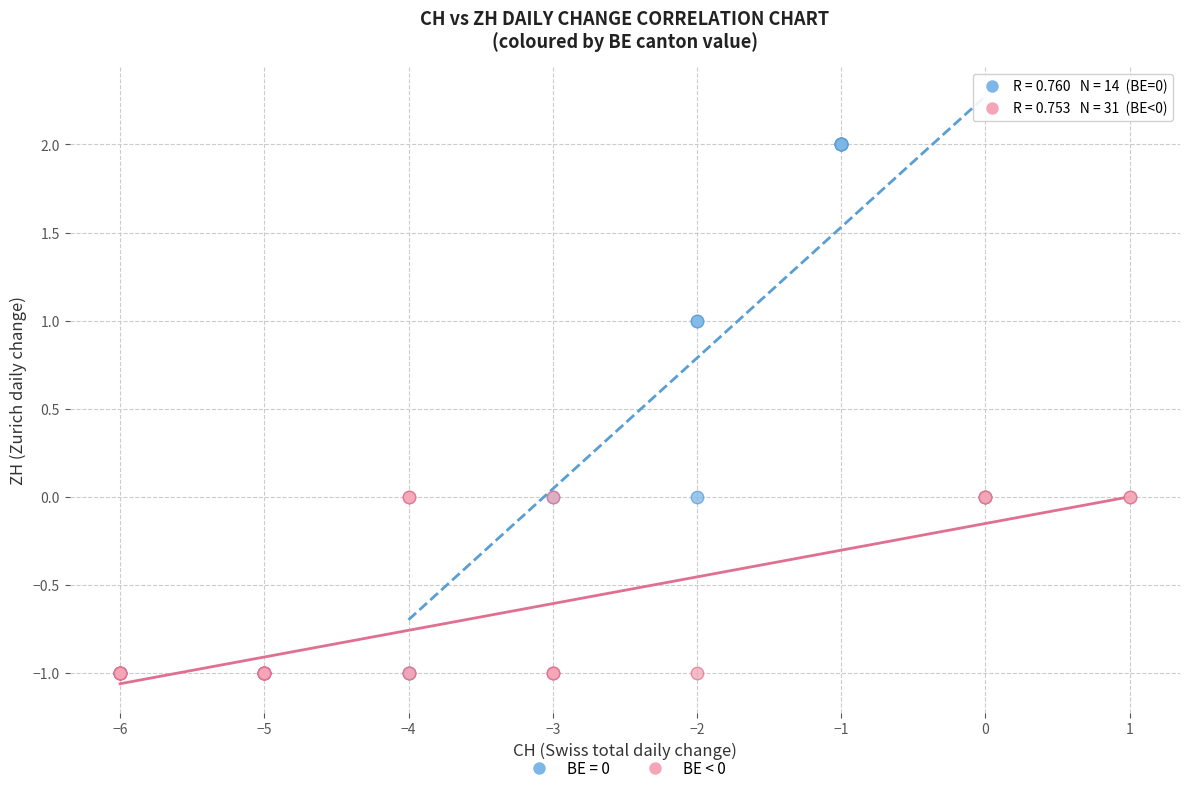

Which series contains the highest Y value?

BE = 0